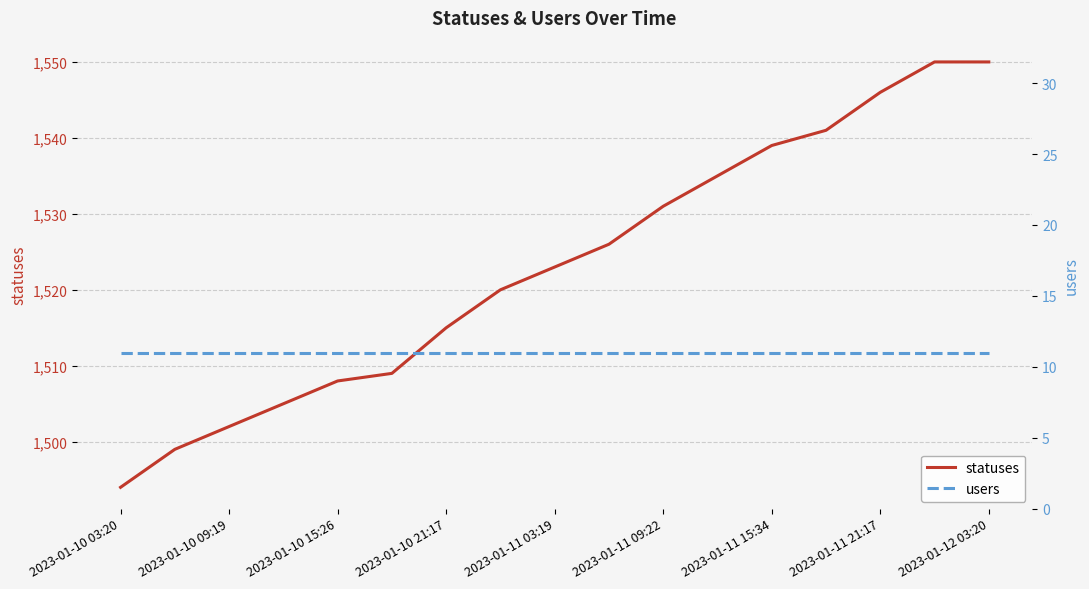

At which label is statuses closest to 1522?

2023-01-11 03:19